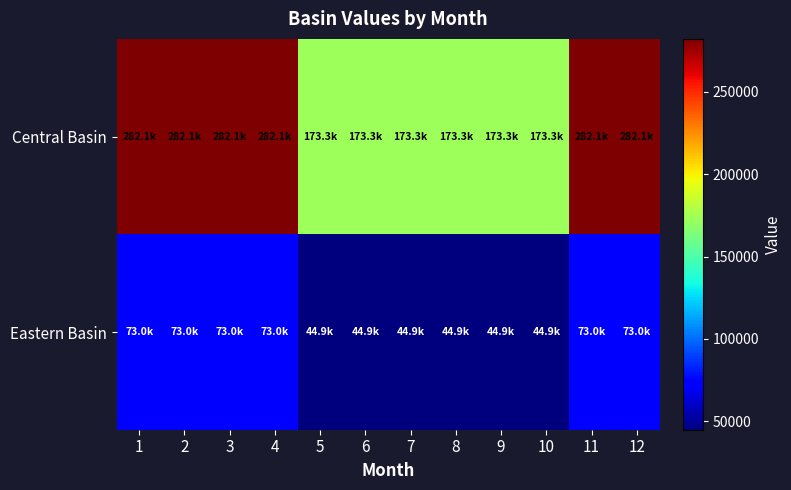

Which series has the largest range (max minus min)?

Central Basin